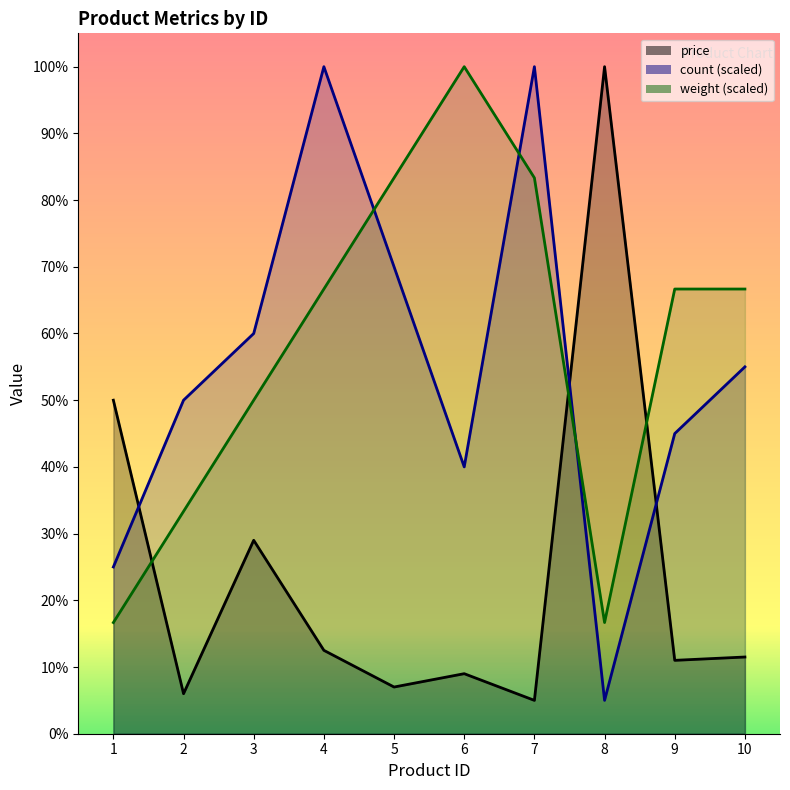

What is the average value of the price series?

4820.0